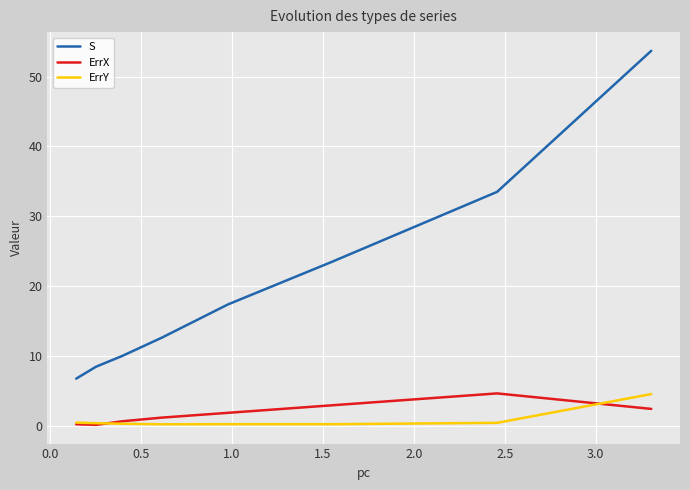

Which series has the widest spread of values?

S